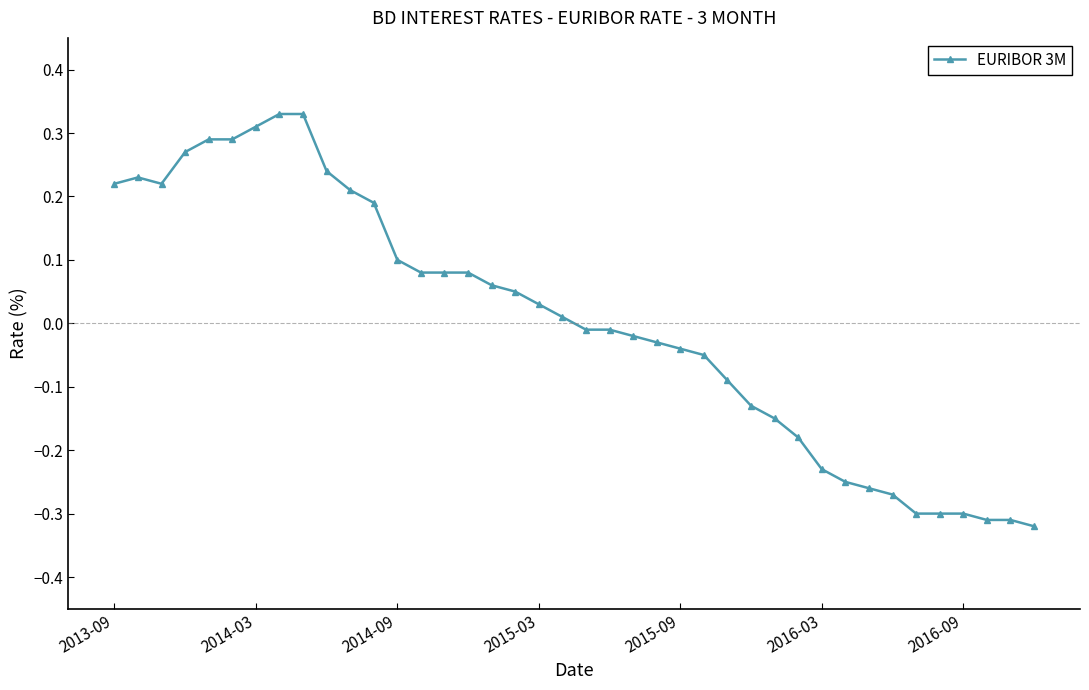

Count the number of categories in the chart.

40